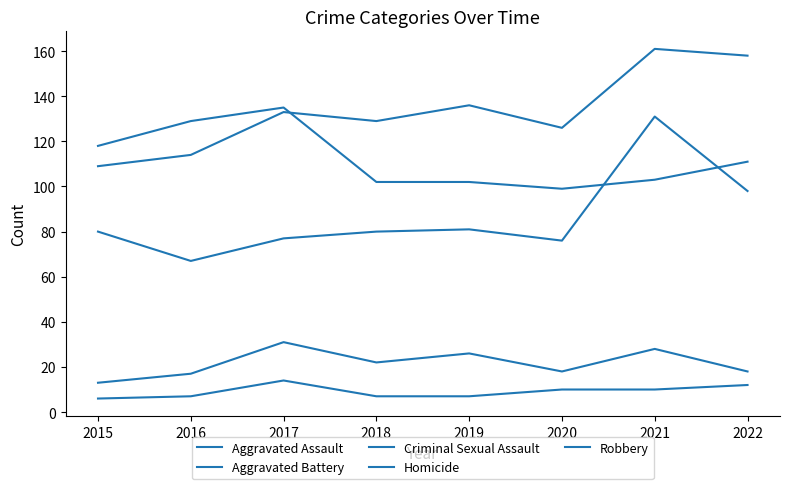

At which category is the sum across all series the highest?

2021